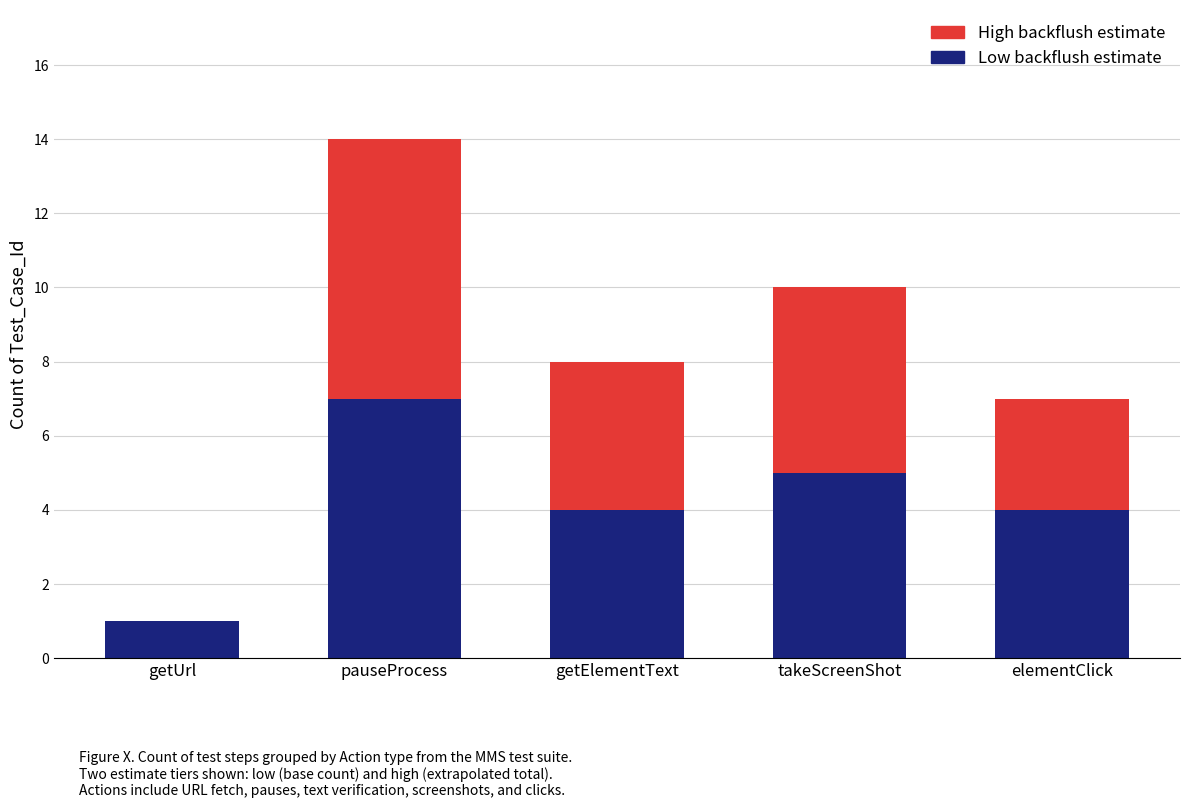

The Low backflush estimate series shows 5 at takeScreenShot. True or false?

True